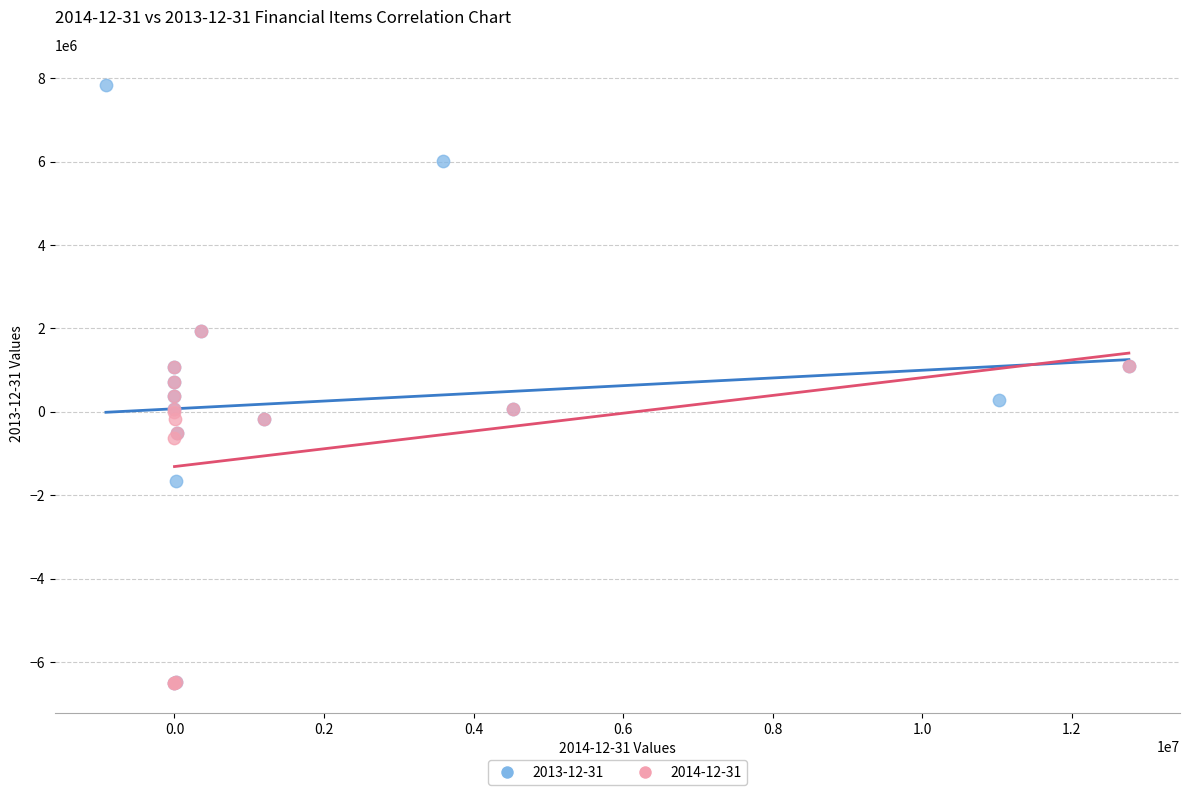

Which series reaches the maximum Y coordinate?

2013-12-31